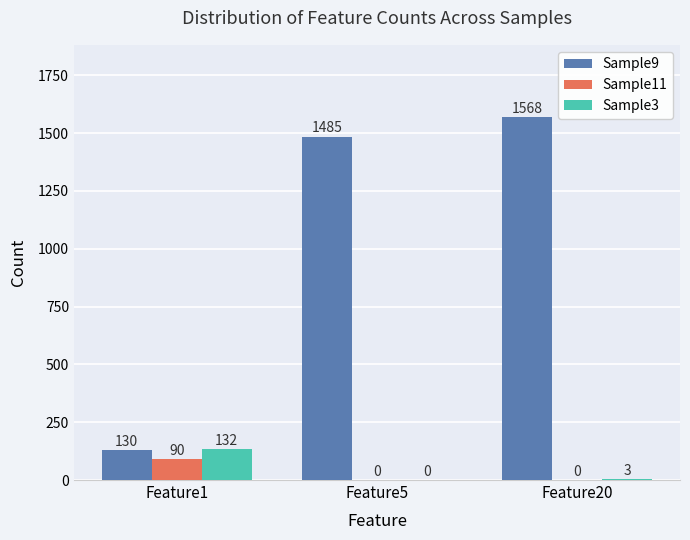

True or false: Sample11 has a value of 18 at Feature1.

False